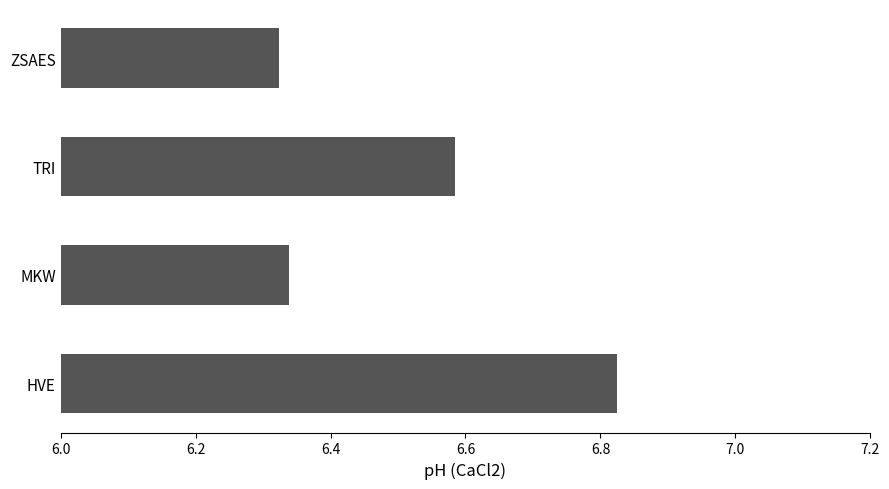

What is the sum of all values?

26.1